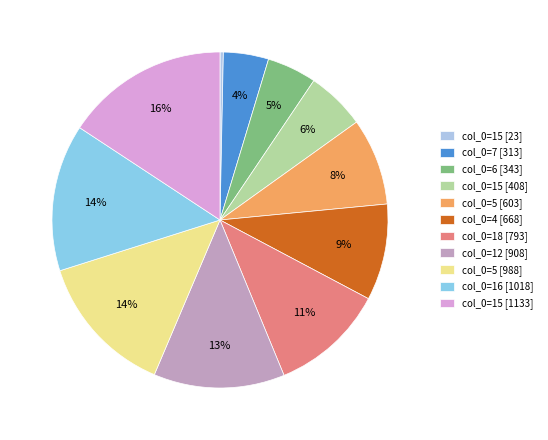

How many segments does this pie chart have?

11